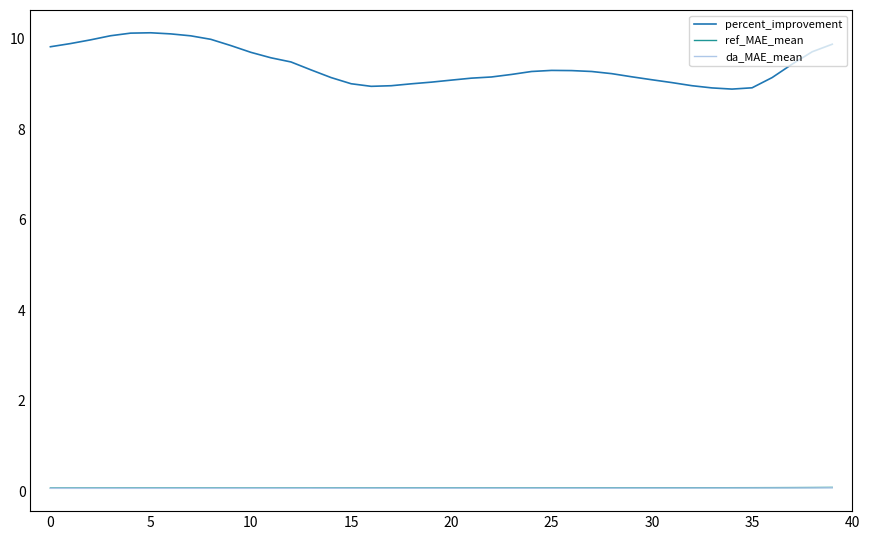

How many lines are shown in the chart?

3